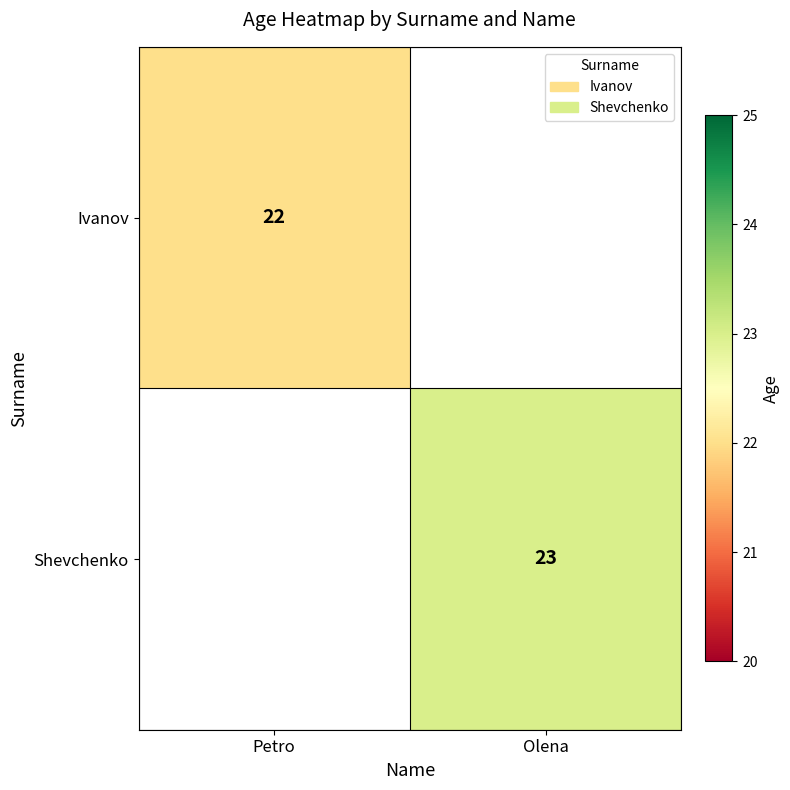

Is it true that Shevchenko equals 11 at Olena?

False